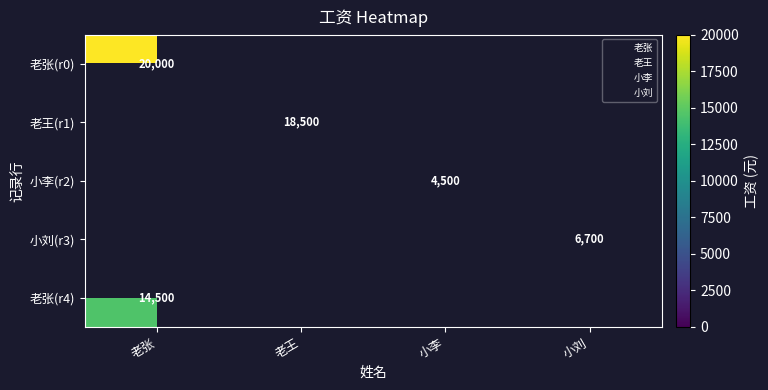

Which series has the widest spread of values?

老张(r0)